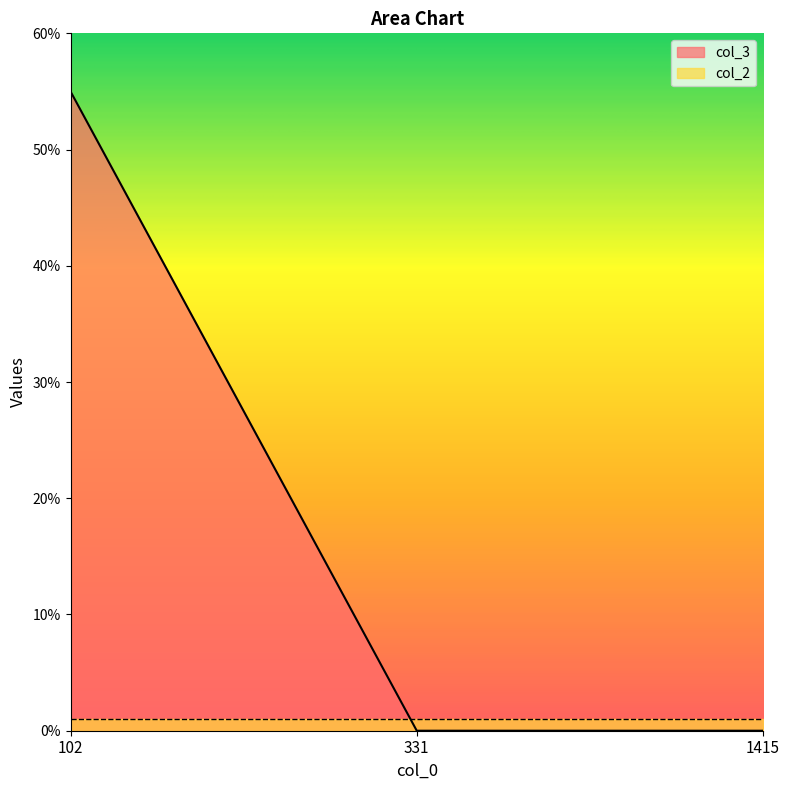

Reading left to right, list all the values displayed in this chart.

102=55	331=0	1415=0